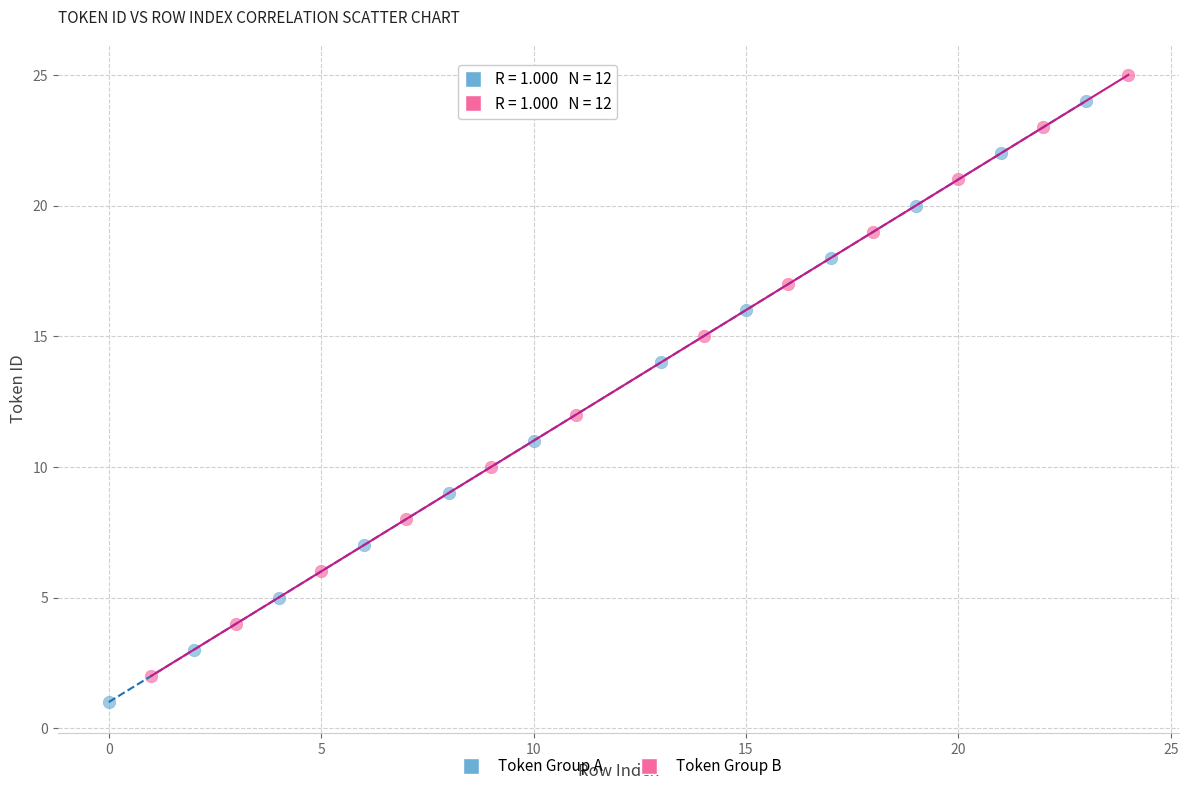

What are all the series names shown in the legend?

Token Group A, Token Group B